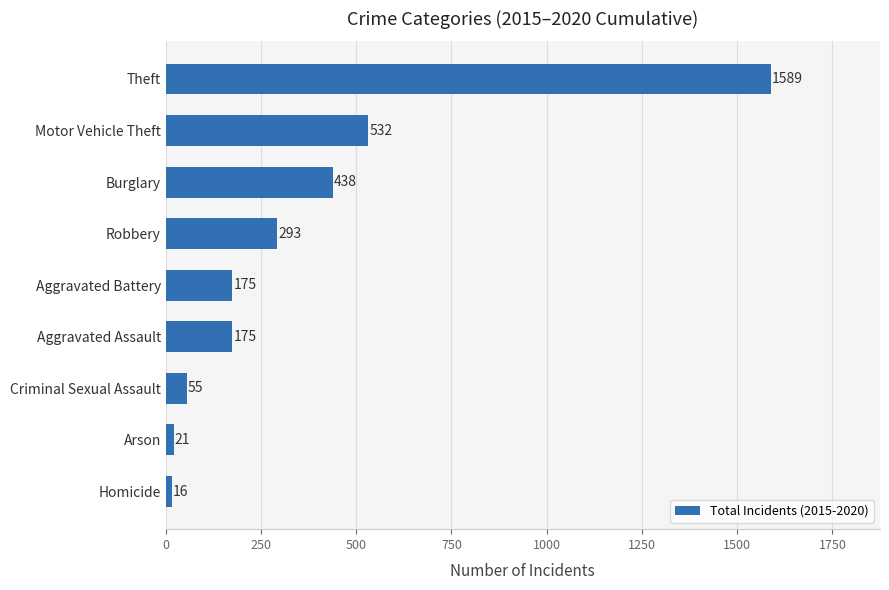

What is the greatest value displayed?

1589